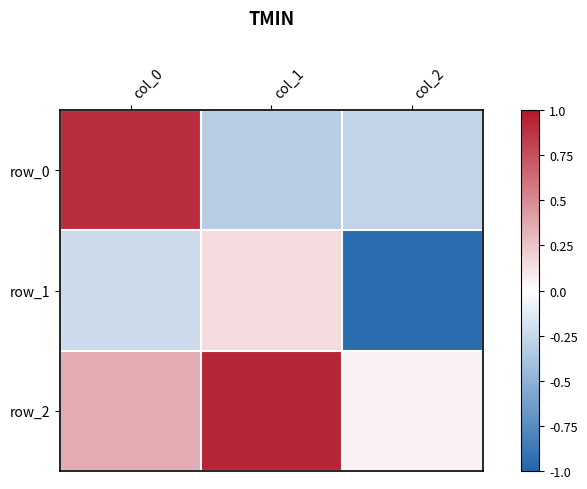

At which label is row_2 closest to 0?

col_2